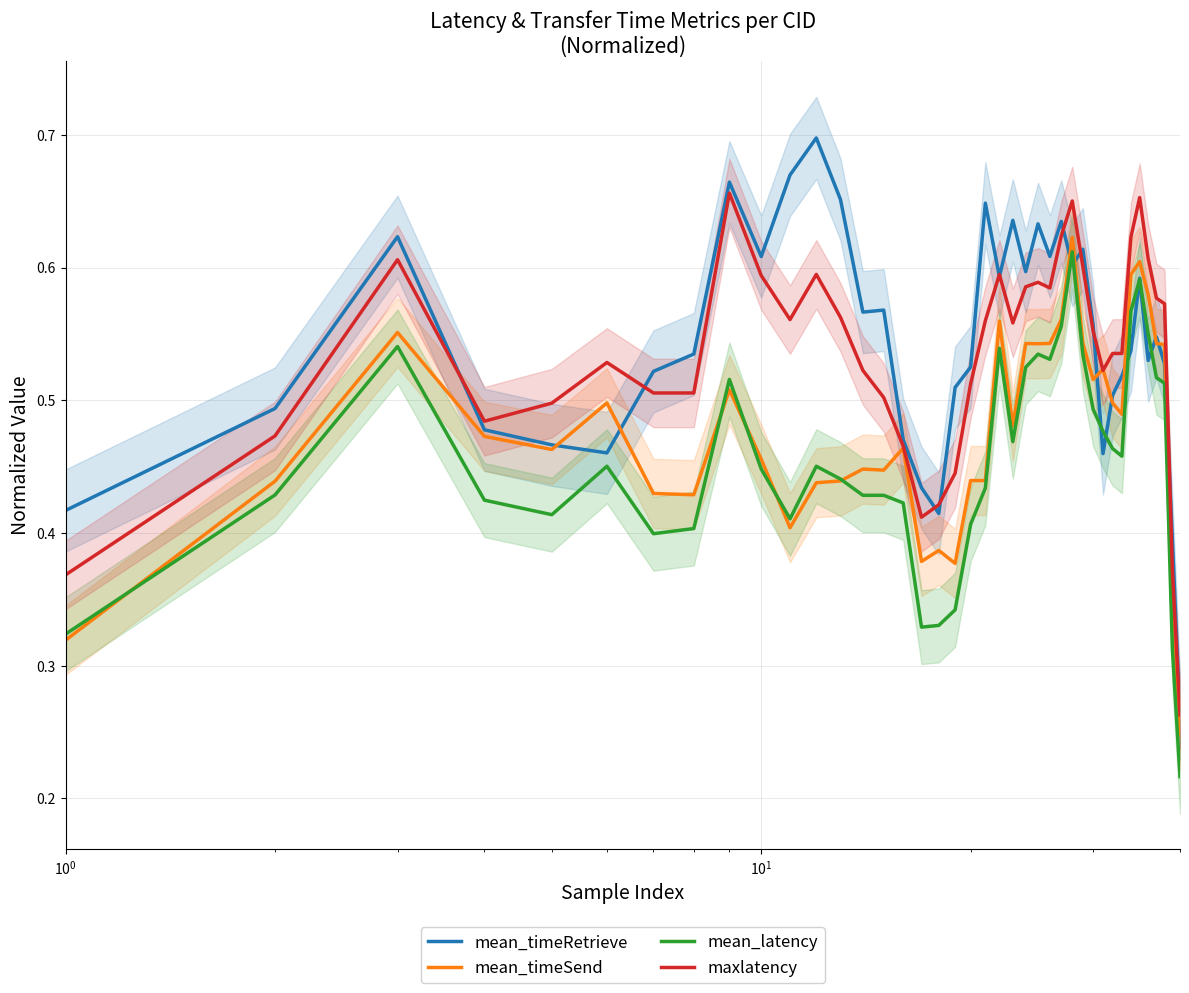

True or false: mean_latency and maxlatency cross at least once.

False